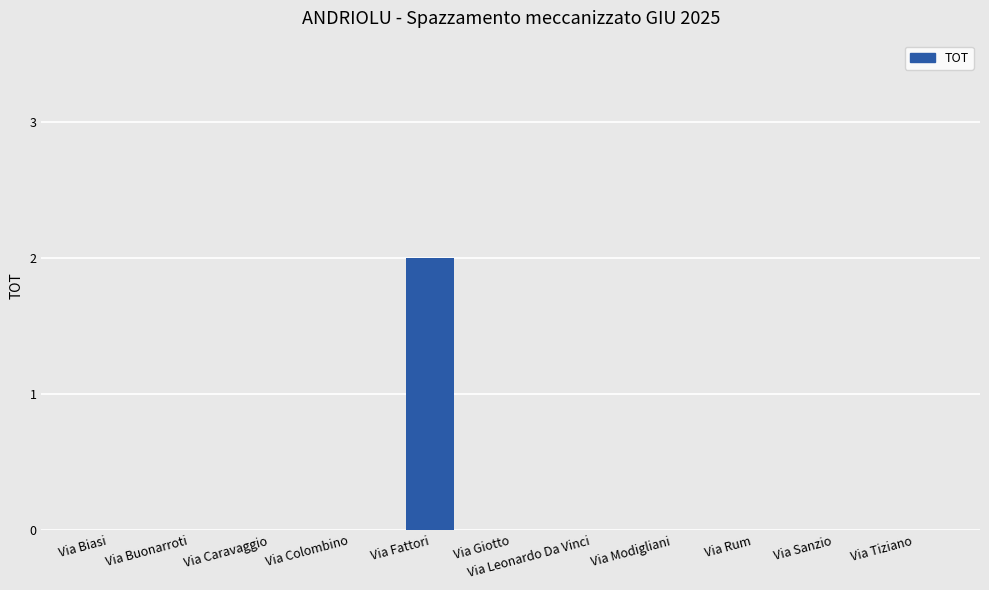

The value at Via Biasi is -1. True or false?

False